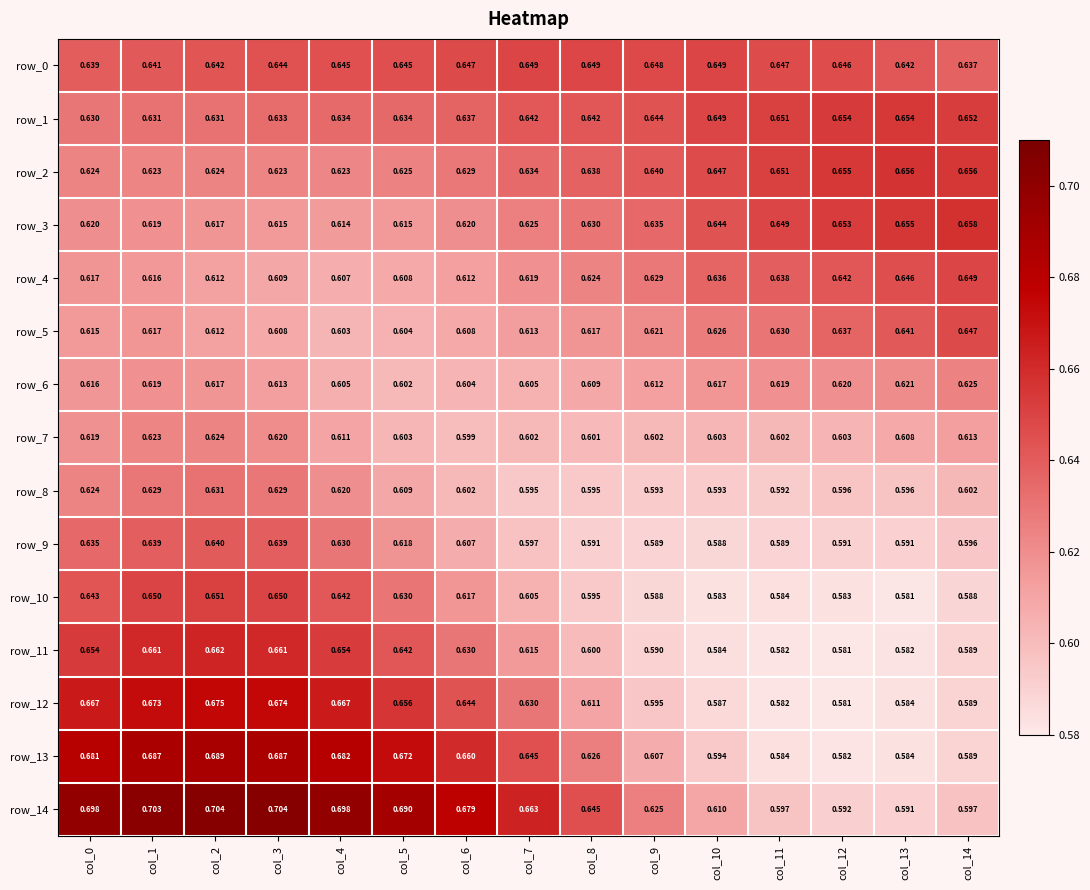

What is the sum of all row_13 values?

9.6